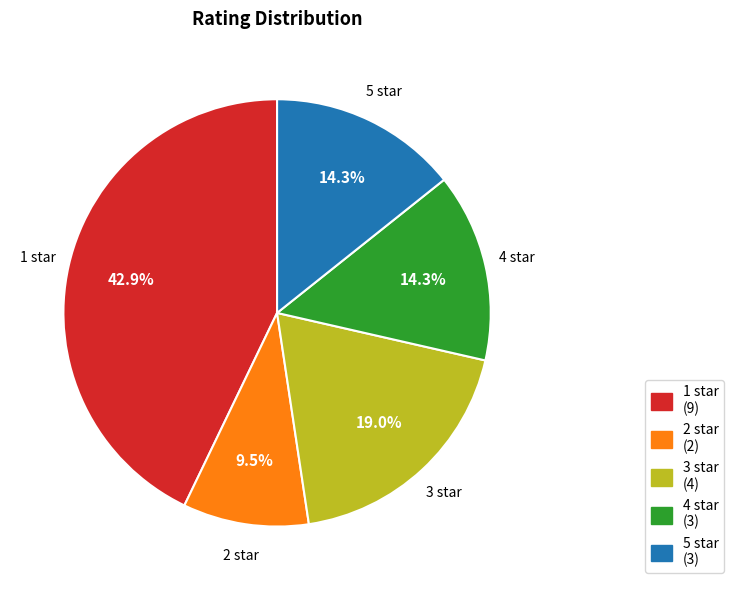

Between 1 star and 5 star, which is larger?

1 star